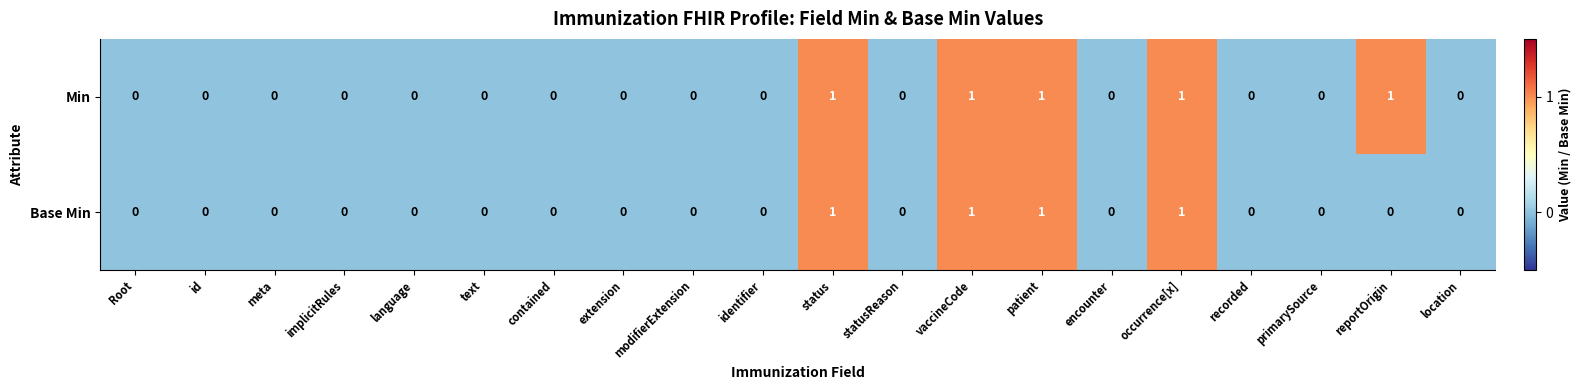

Rank the series by their average value, from highest to lowest.

Min, Base Min